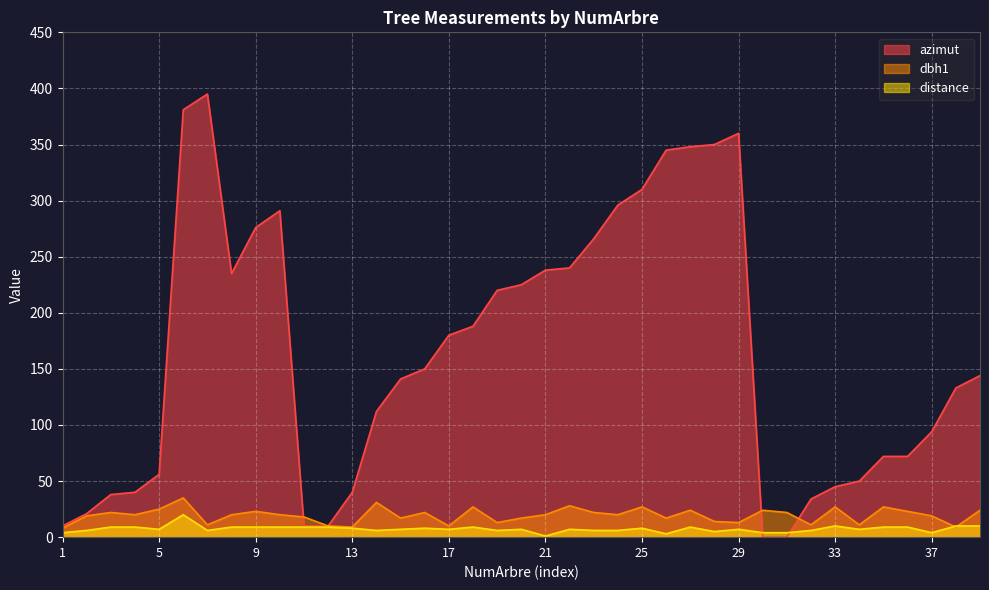

What is the difference between the highest and lowest values at 34?

43